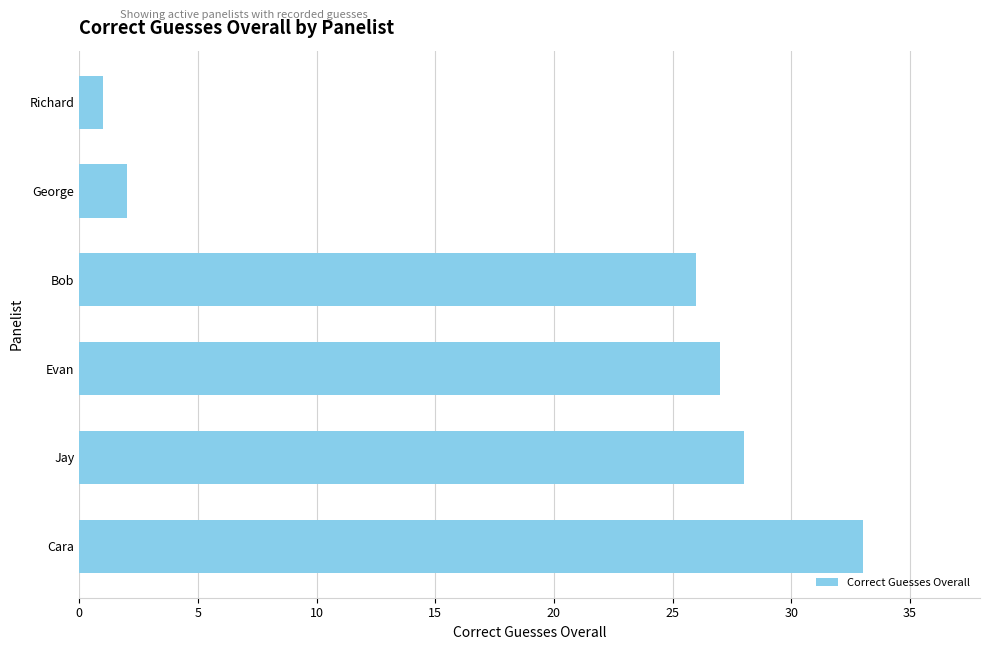

Rank the categories by value from lowest to highest.

Richard, George, Bob, Evan, Jay, Cara